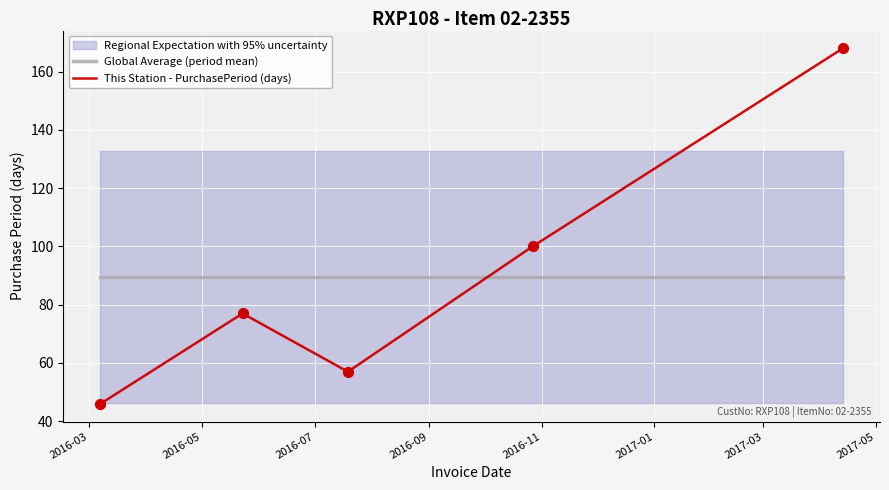

After their last crossing, which series has the higher values: This Station - PurchasePeriod (days) or Global Average (period mean)?

This Station - PurchasePeriod (days)